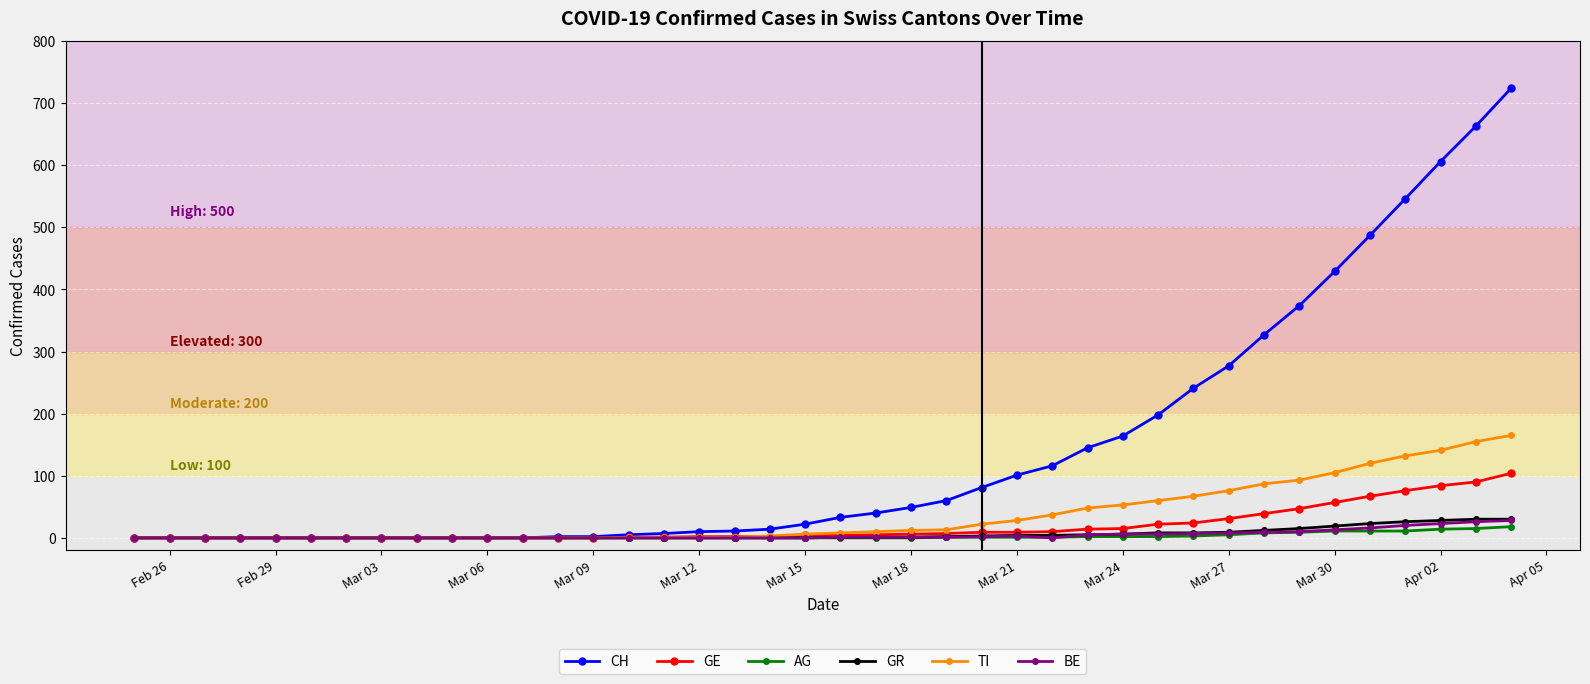

What is the maximum value for TI?

165